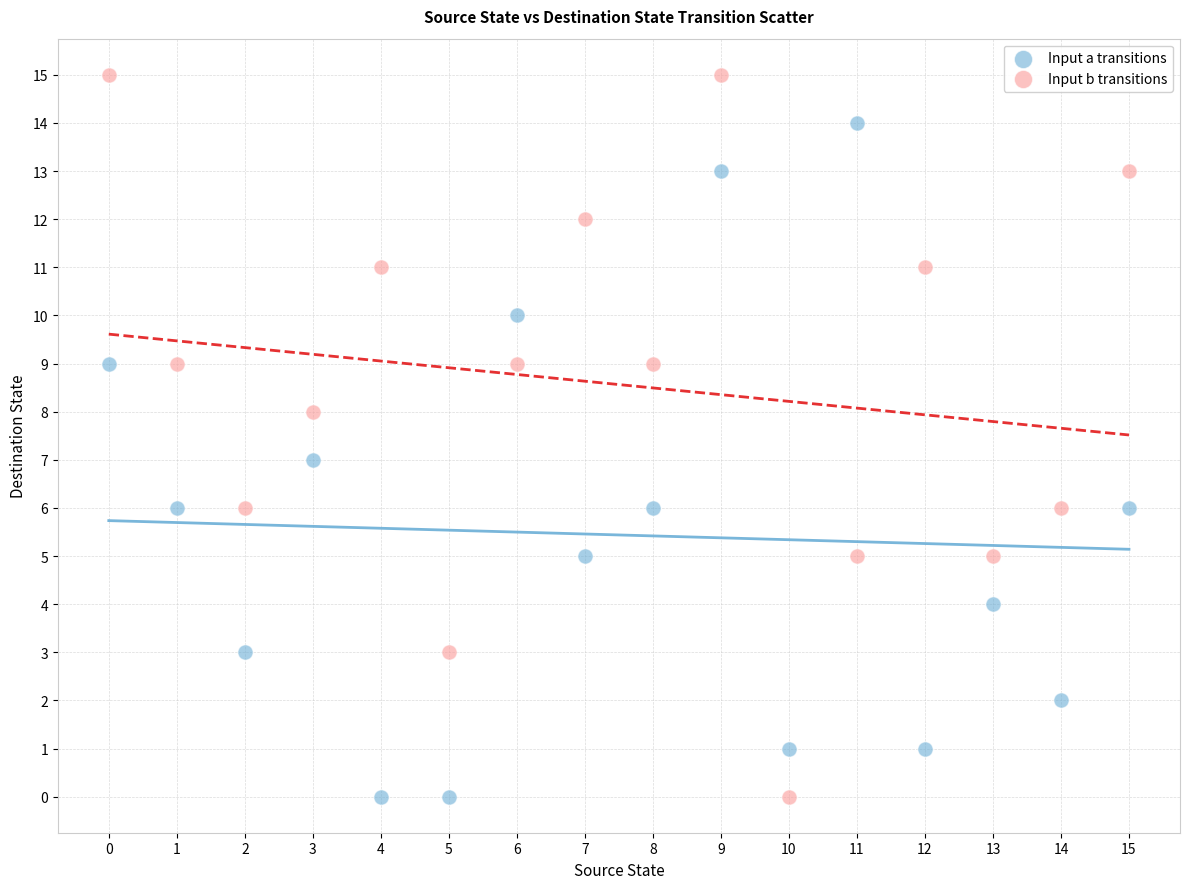

What are all the series names shown in the legend?

Input a transitions, Input b transitions